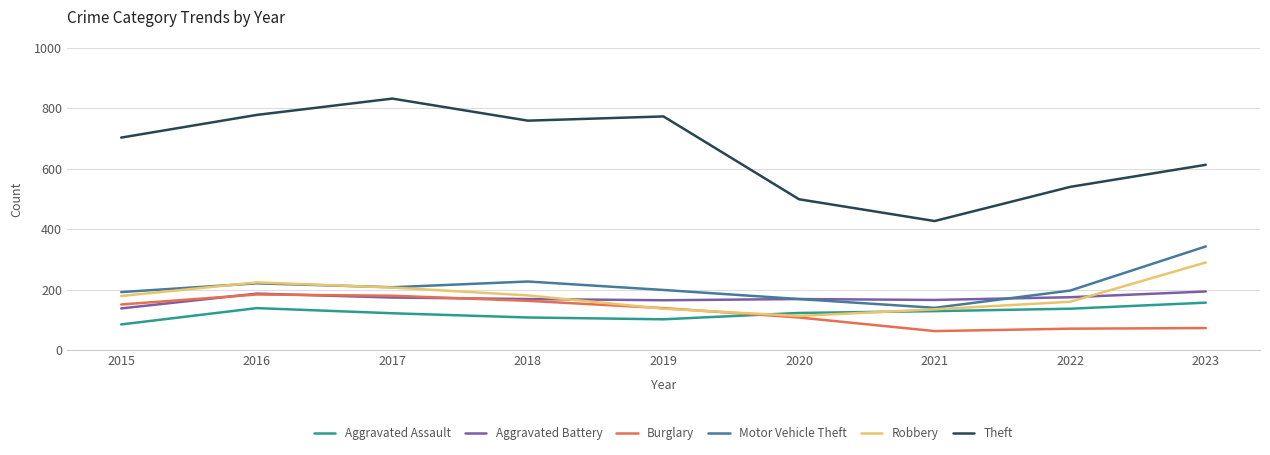

How many distinct data groups are displayed?

6